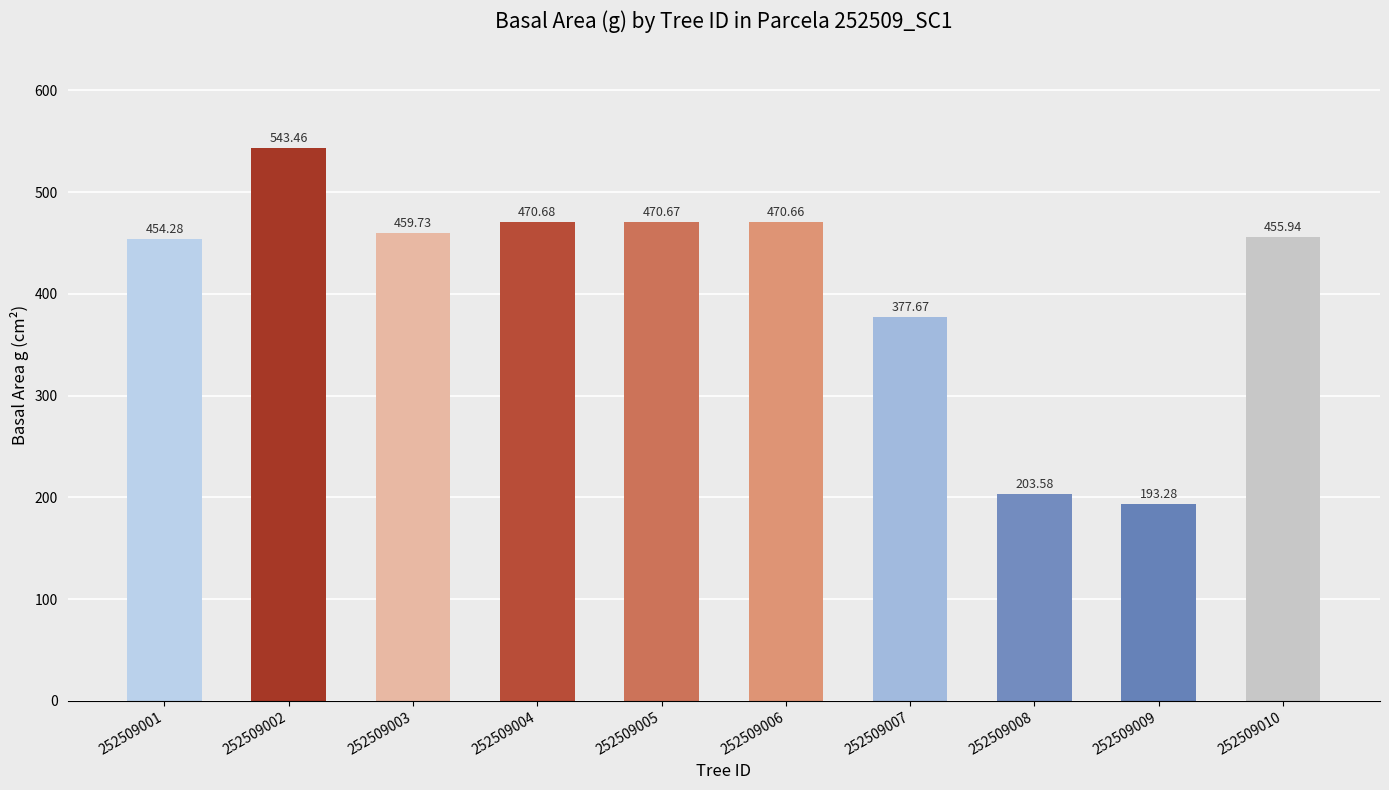

Which has a higher value, 252509002 or 252509010?

252509002